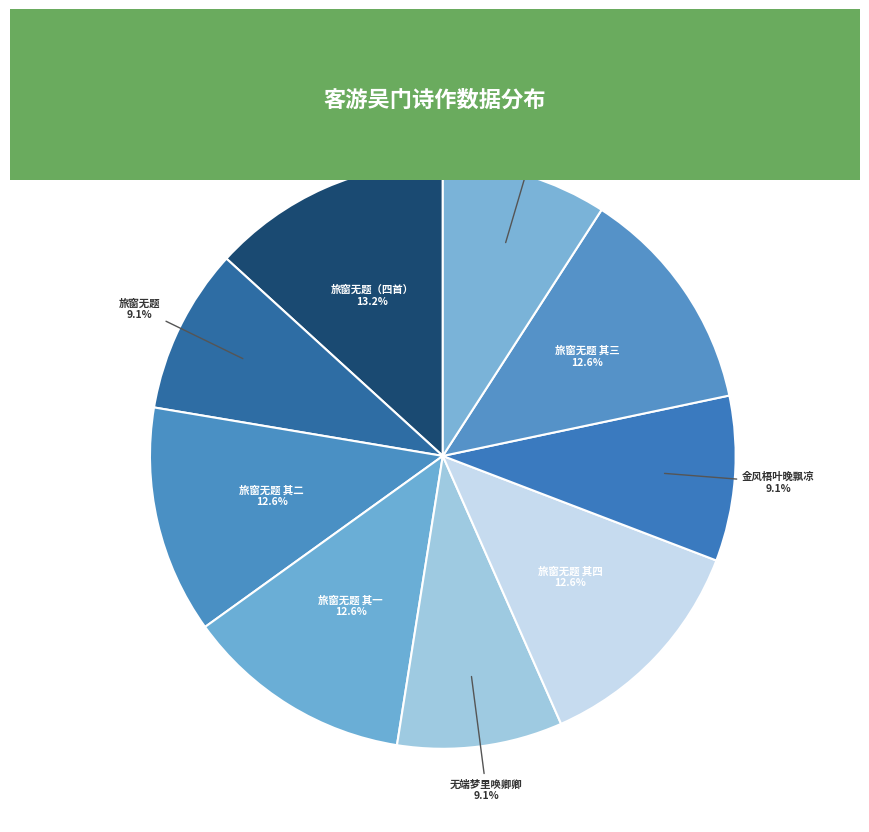

How many slices are in this pie chart?

9